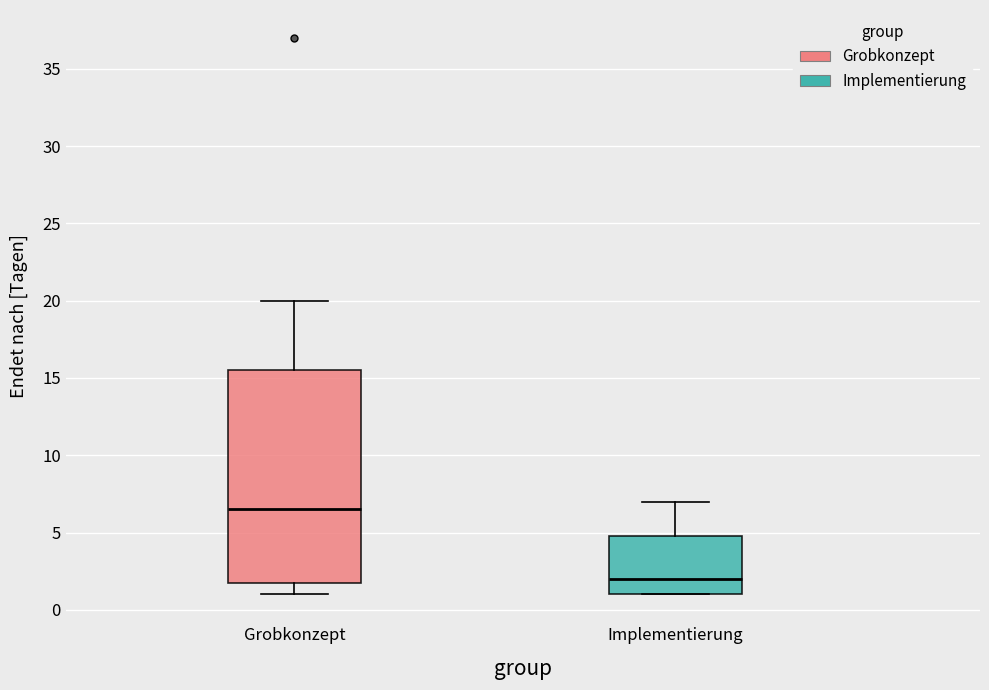

Where does the upper whisker of the box for Grobkonzept end on the y-axis? The values are not printed on the chart, so give them approximately, as read against the axis.

20.0